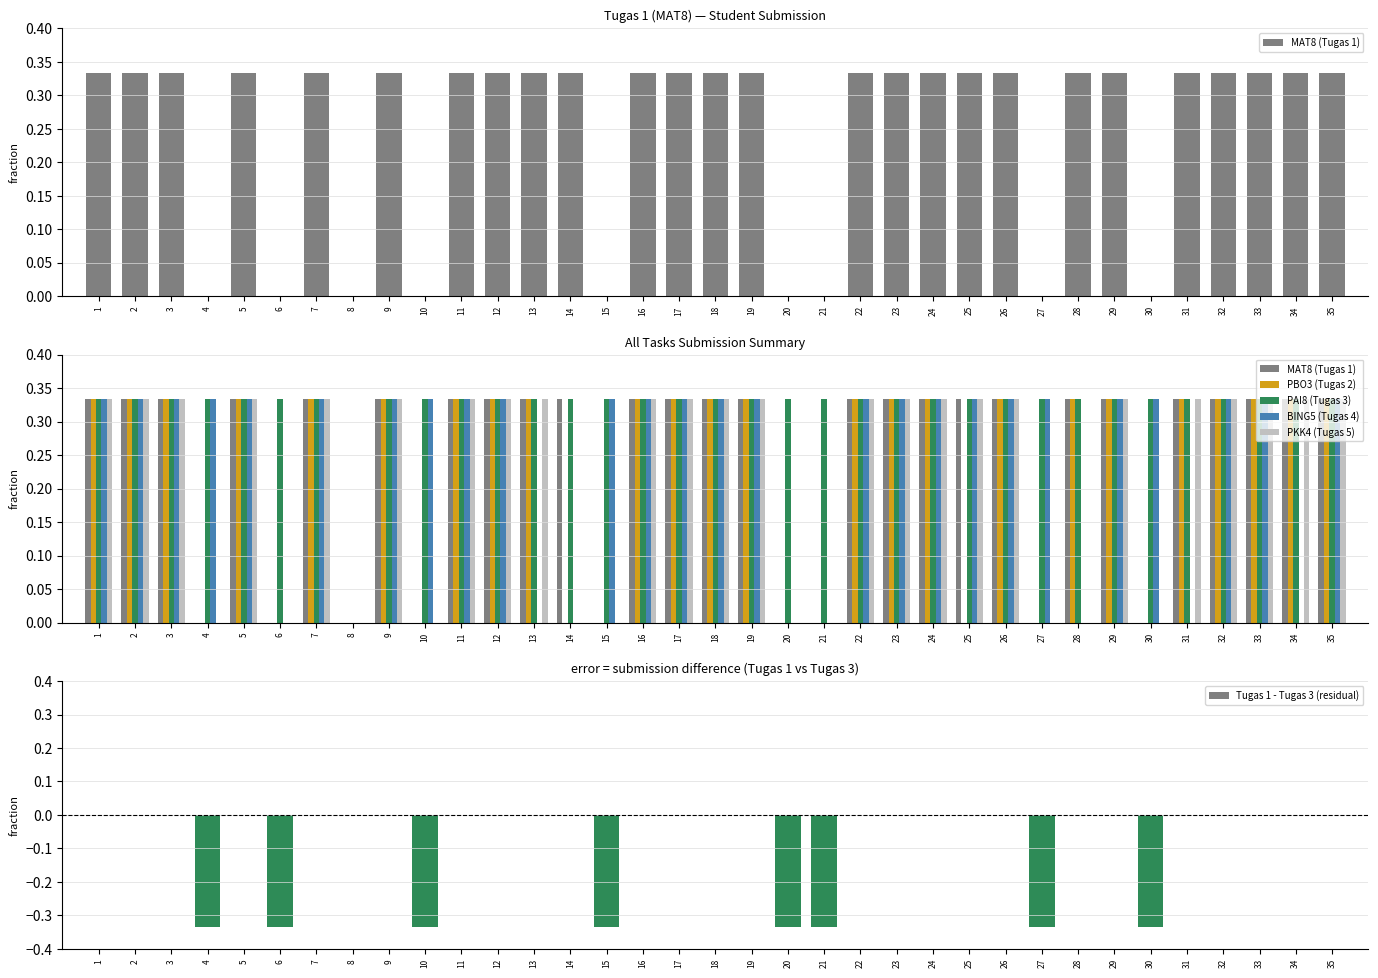

What is the sum of the BING5 (Tugas 4) values at 25 and 5?

0.7